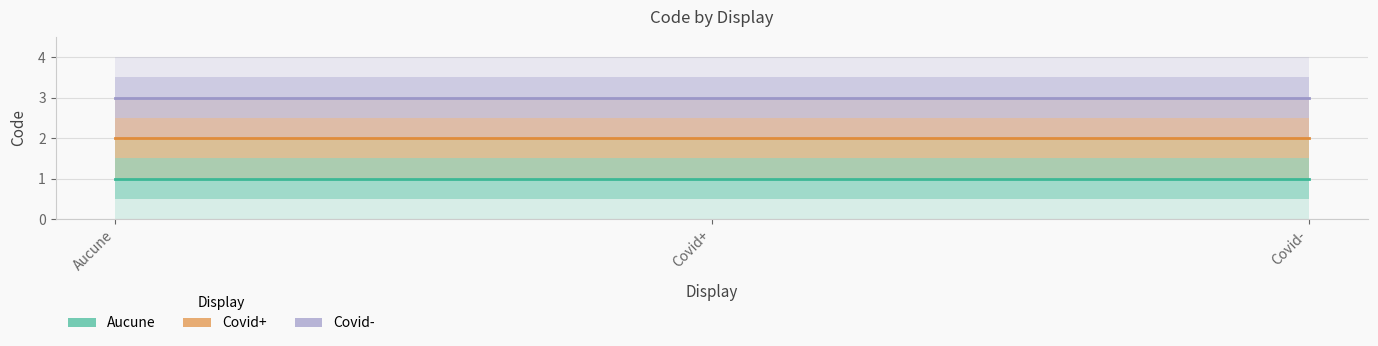

What is the value of the Aucune point at the 2nd from the left?

1